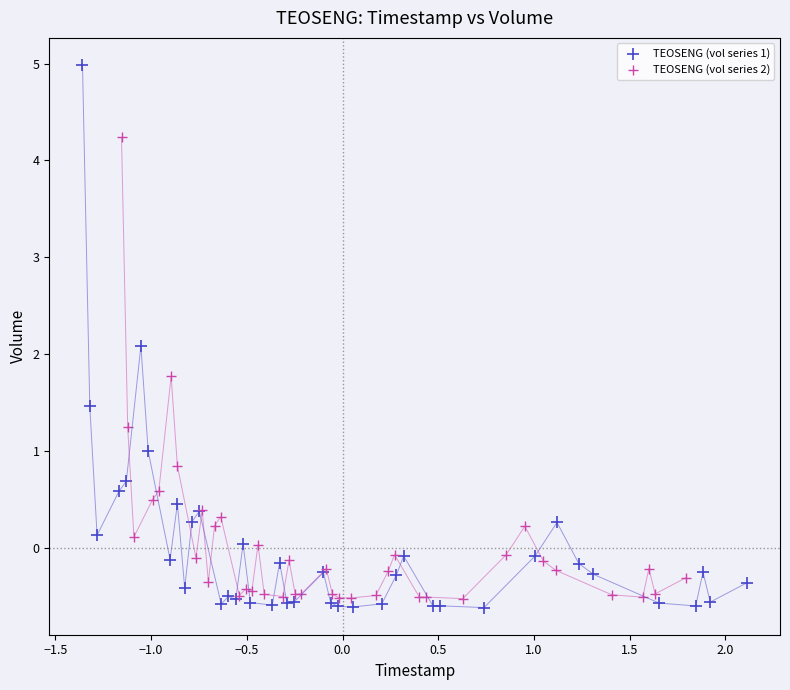

Which series reaches the maximum Y coordinate?

TEOSENG (vol series 1)